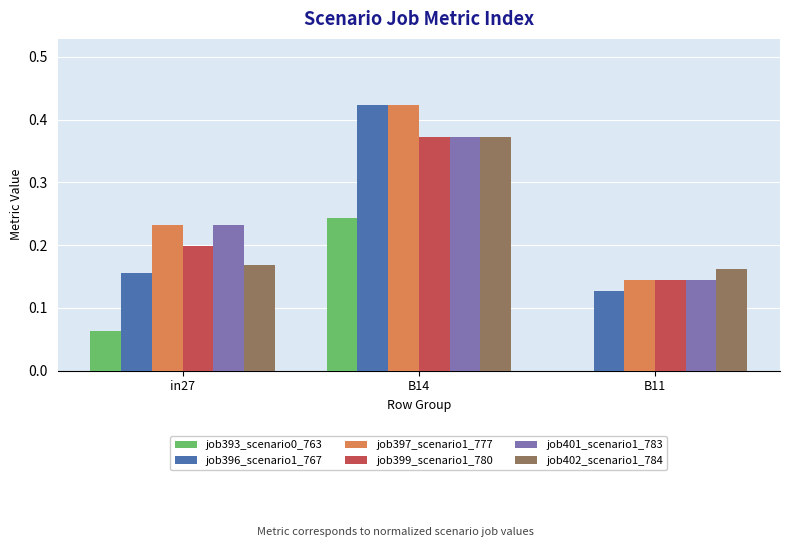

What are all the series names shown in the legend?

job393_scenario0_763, job396_scenario1_767, job397_scenario1_777, job399_scenario1_780, job401_scenario1_783, job402_scenario1_784